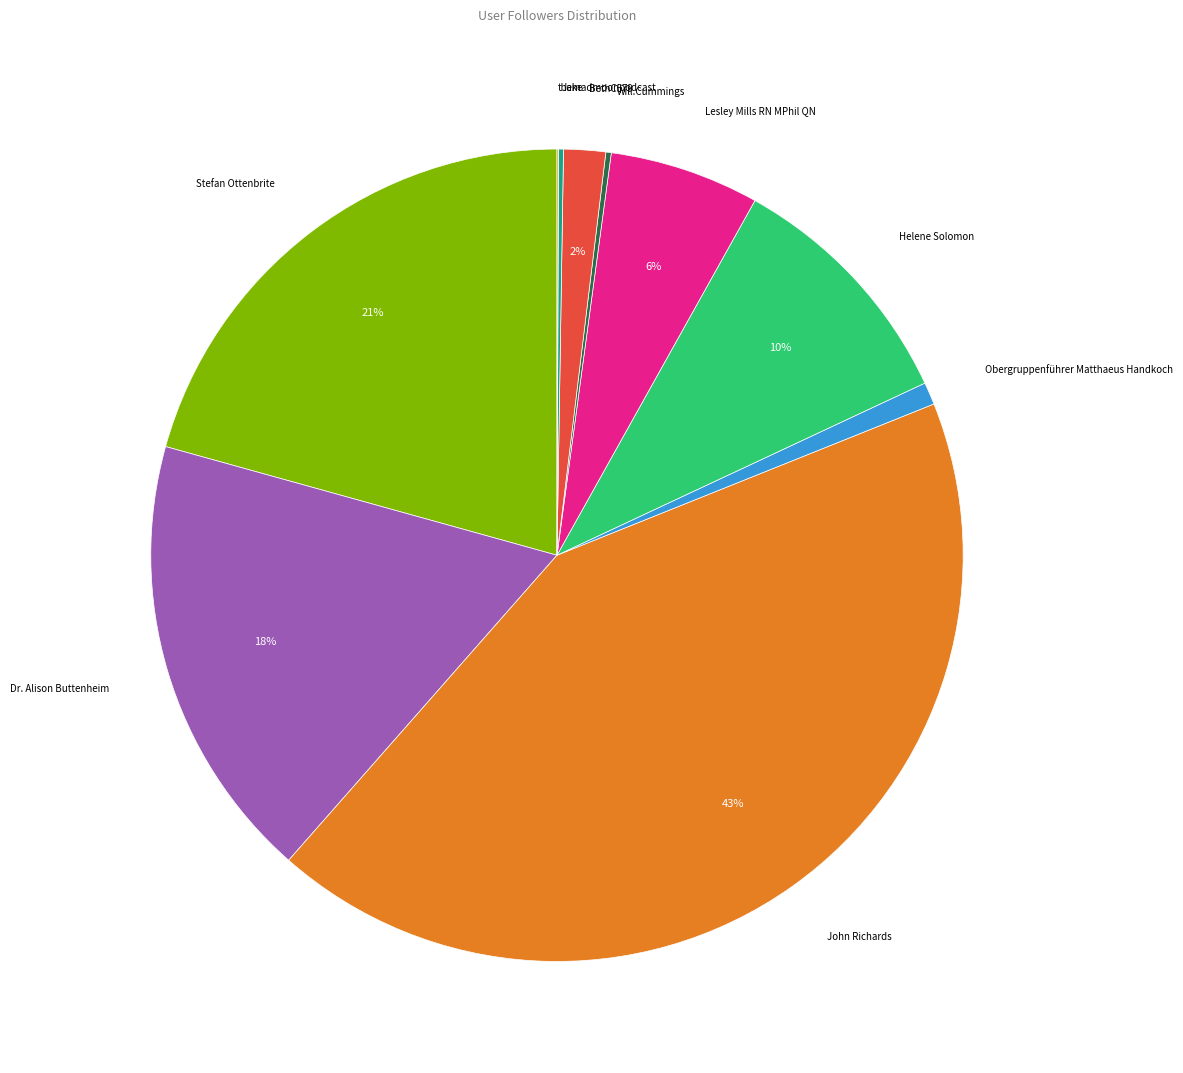

Is Stefan Ottenbrite the majority of the pie?

No